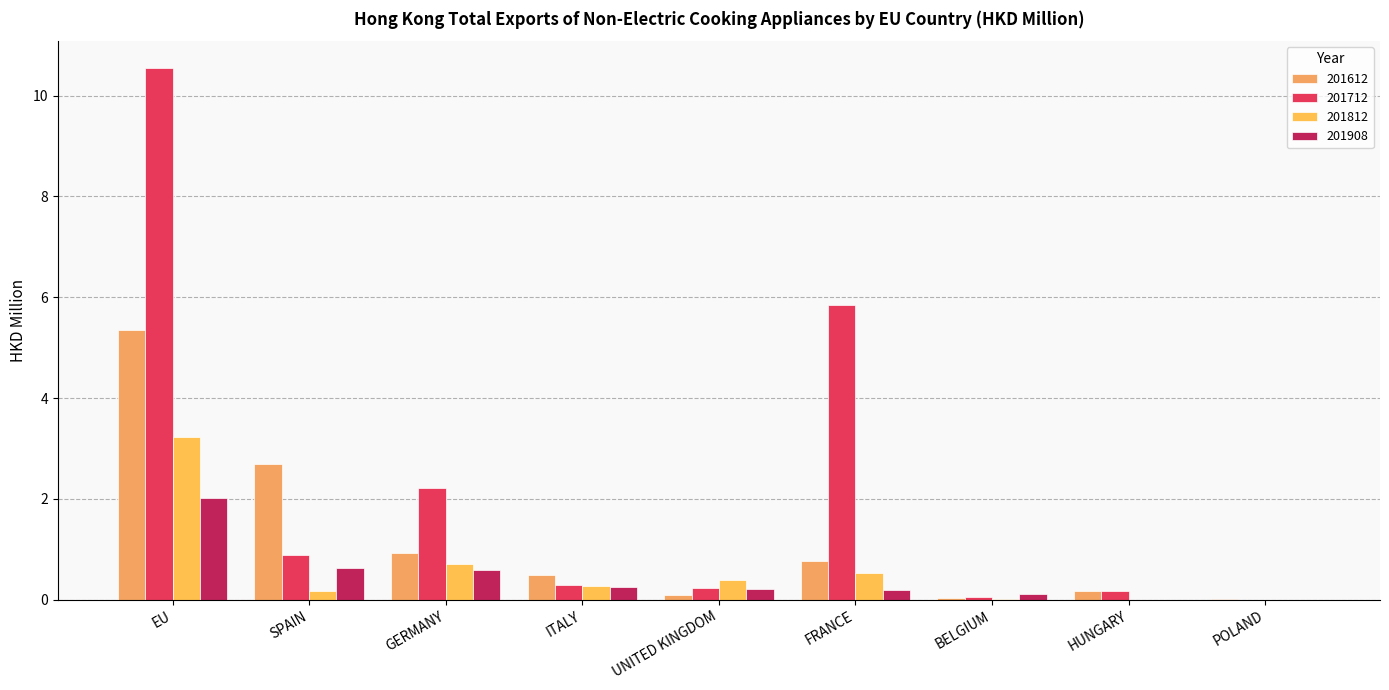

Which category has the lowest value in the 201908 series?

POLAND